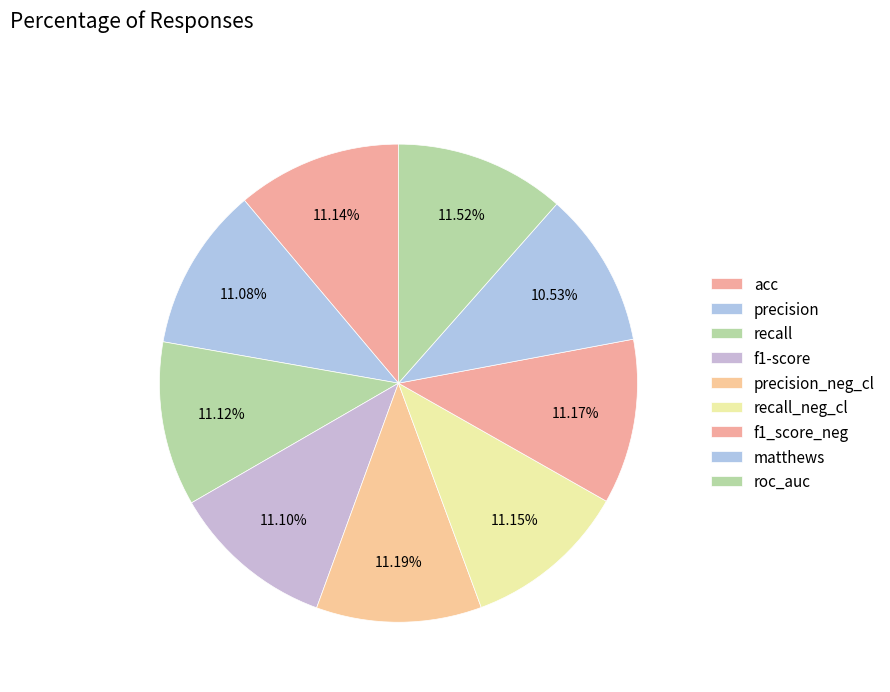

Does precision_neg_cl account for over 50% of the chart?

No